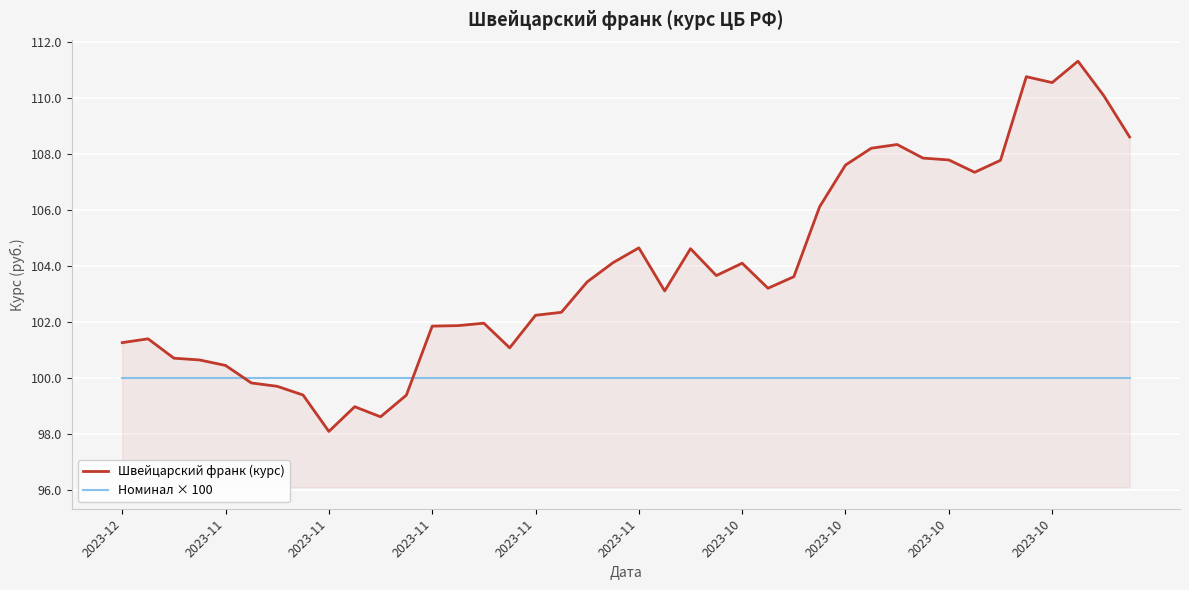

How many lines are shown in the chart?

2